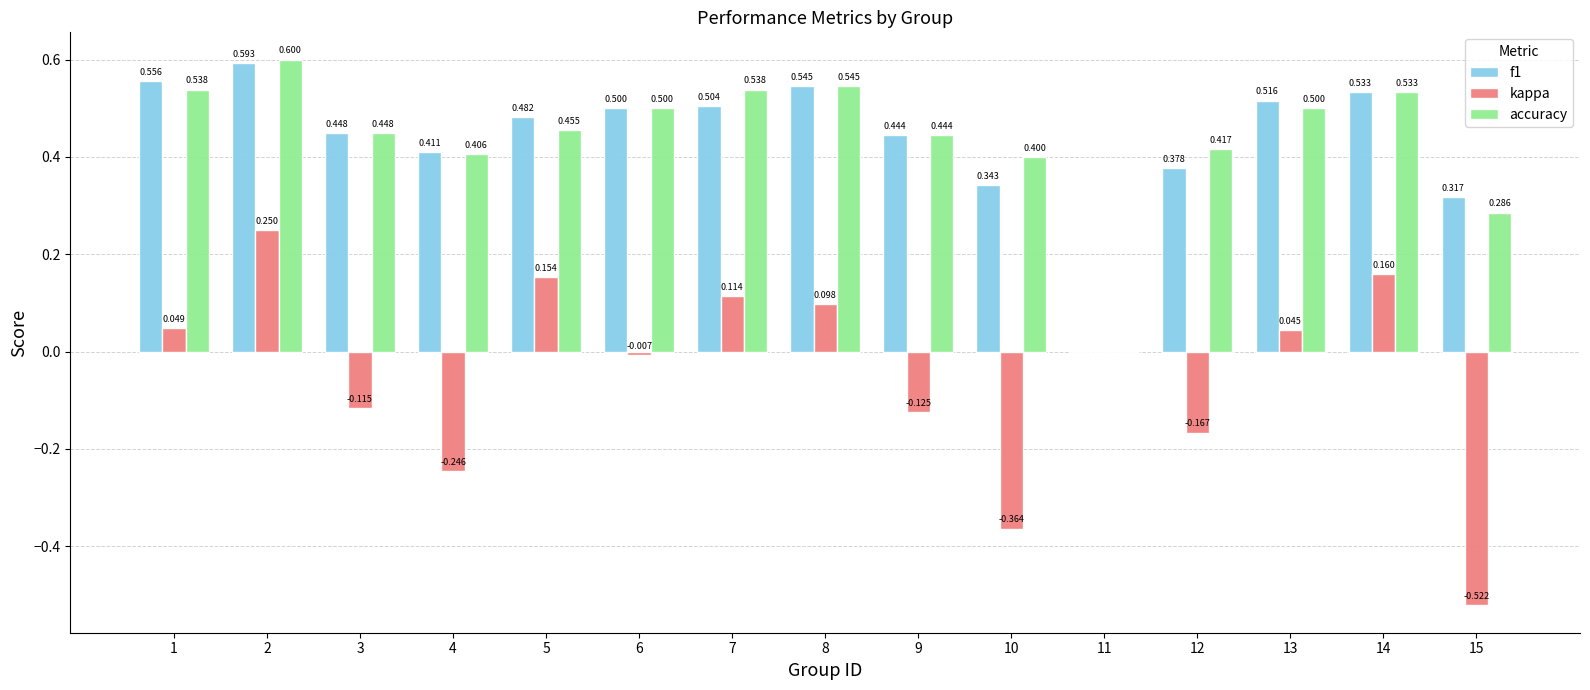

Between 6 and 7, which series saw the biggest shift?

kappa